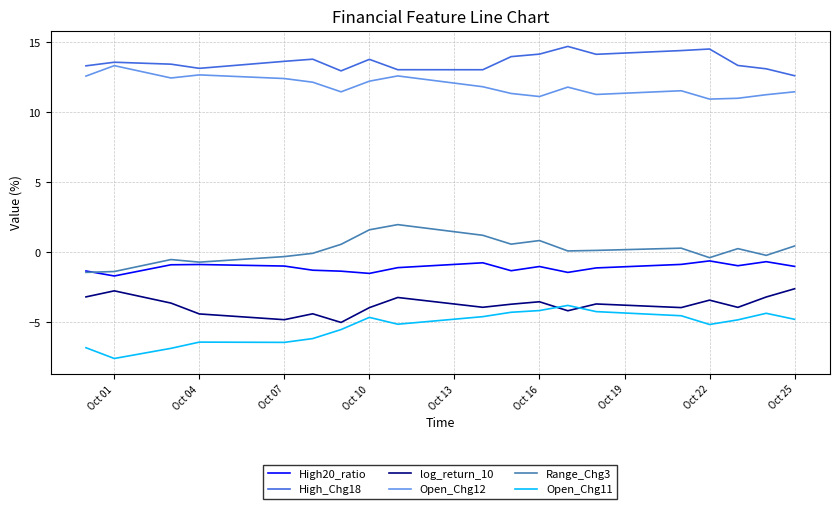

What is the maximum value for Range_Chg3?

2.0